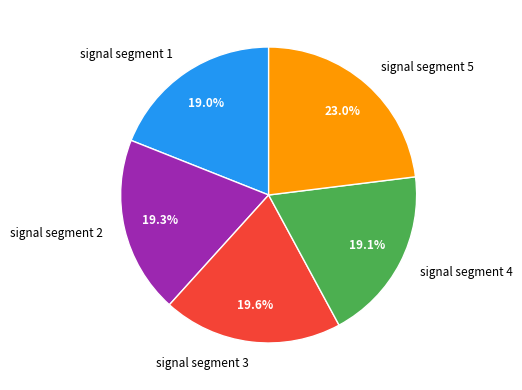

To the nearest percent, what portion does signal segment 4 represent?

19%